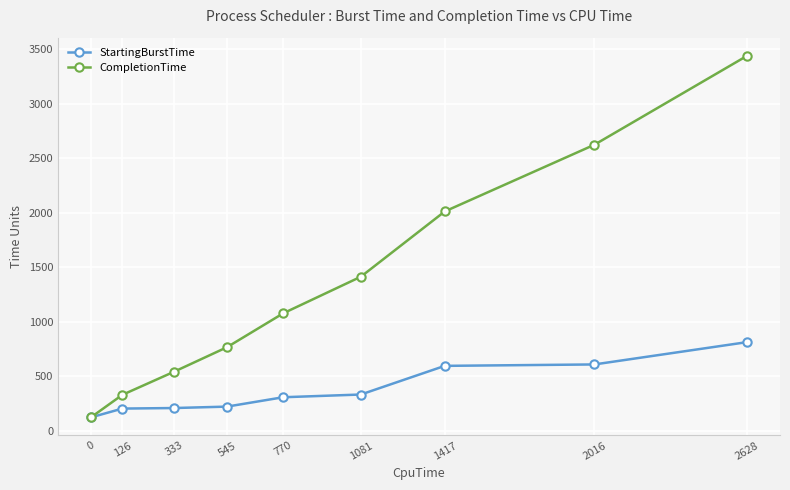

What is the value of the StartingBurstTime point at the 3rd from the left?

209